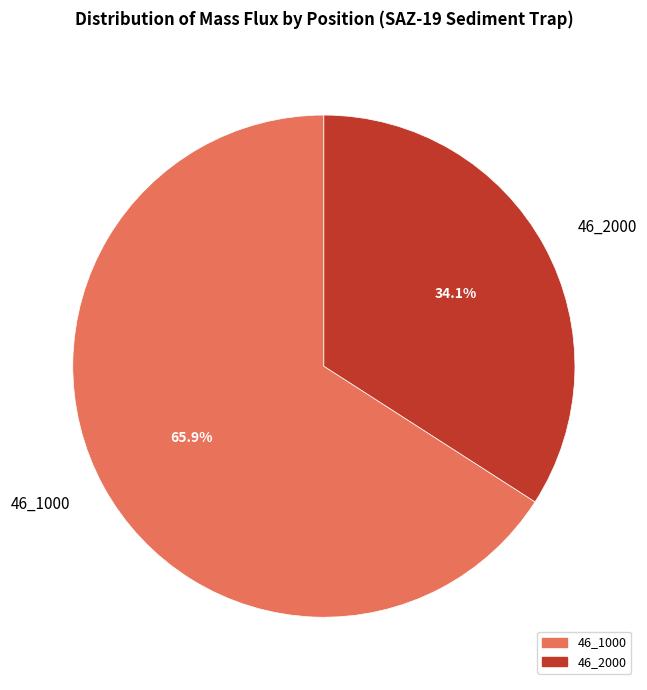

To the nearest percent, what is the difference between the largest and smallest slice percentages?

32%